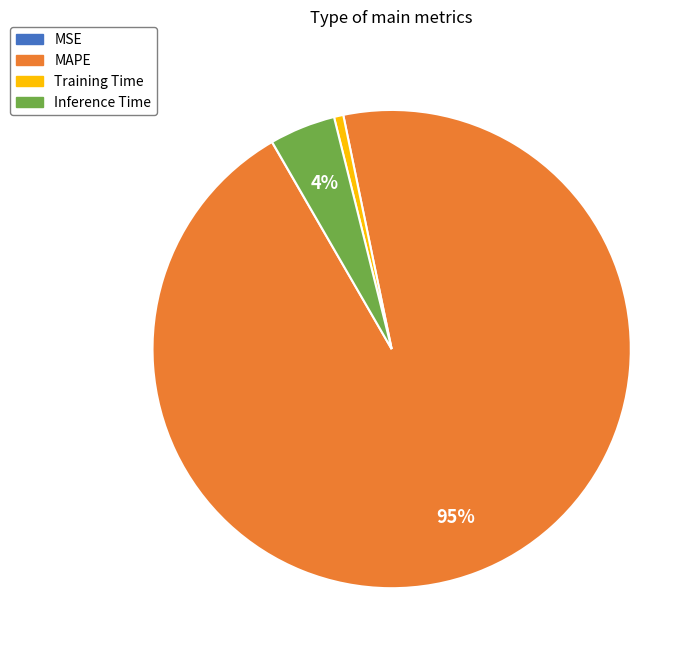

The MAPE slice represents 99% of the pie. True or false?

False